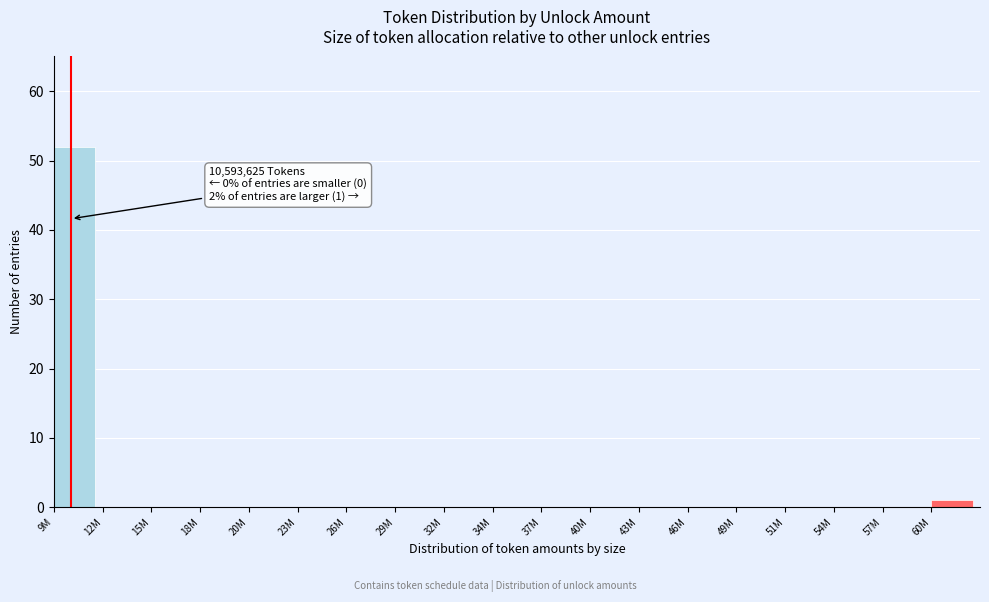

Reading left to right, extract all data points from this chart.

9M=52	12M=0	15M=0	18M=0	20M=0	23M=0	26M=0	29M=0	32M=0	34M=0	37M=0	40M=0	43M=0	46M=0	49M=0	51M=0	54M=0	57M=0	60M=1